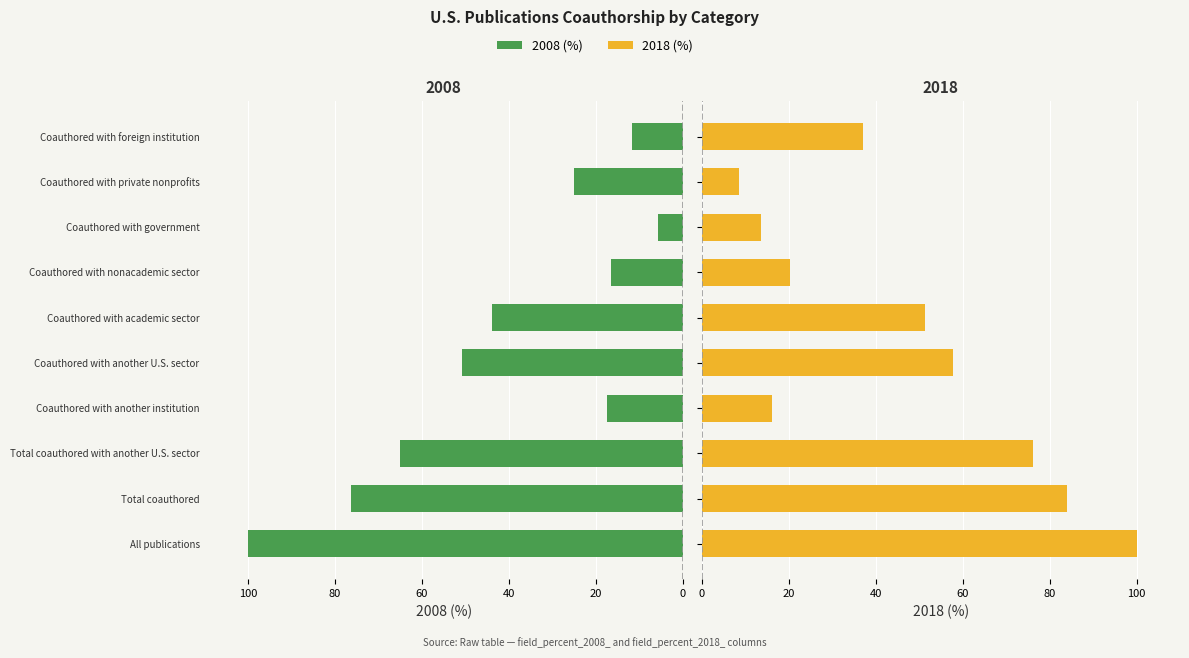

The value of 2018 (%) at Coauthored with government is 24.2. True or false?

False